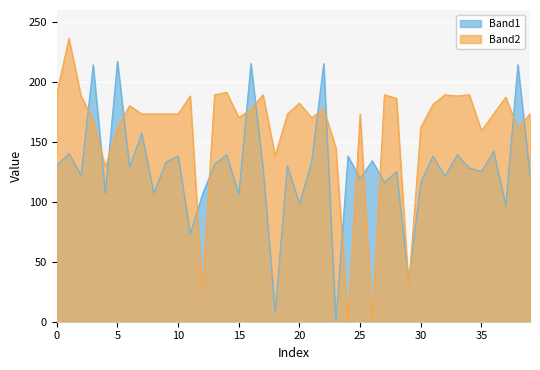

Rank the series at 35 from lowest to highest value.

Band1, Band2